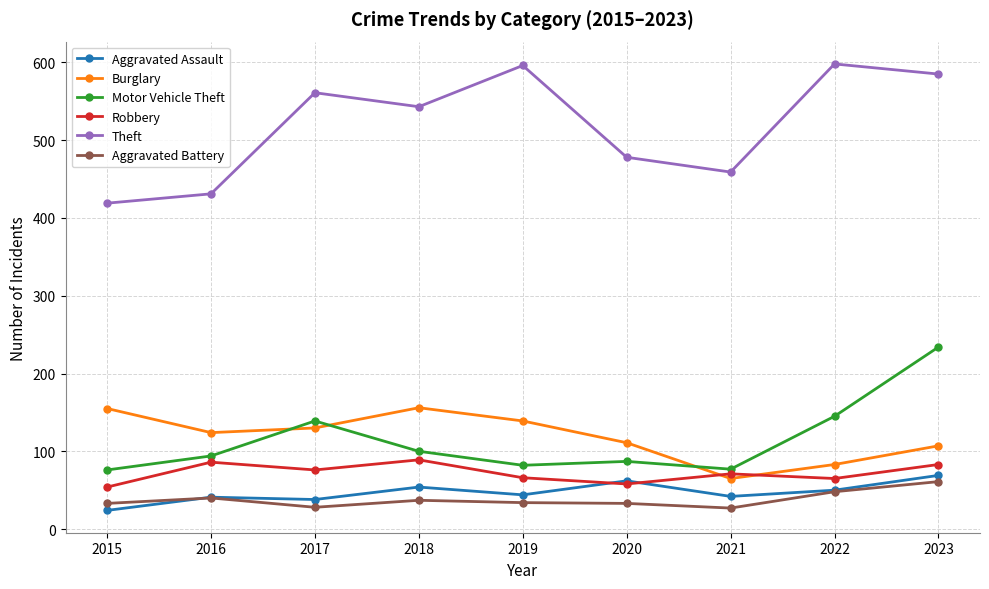

Rank the series at 2021 from highest to lowest value.

Theft, Motor Vehicle Theft, Robbery, Burglary, Aggravated Assault, Aggravated Battery